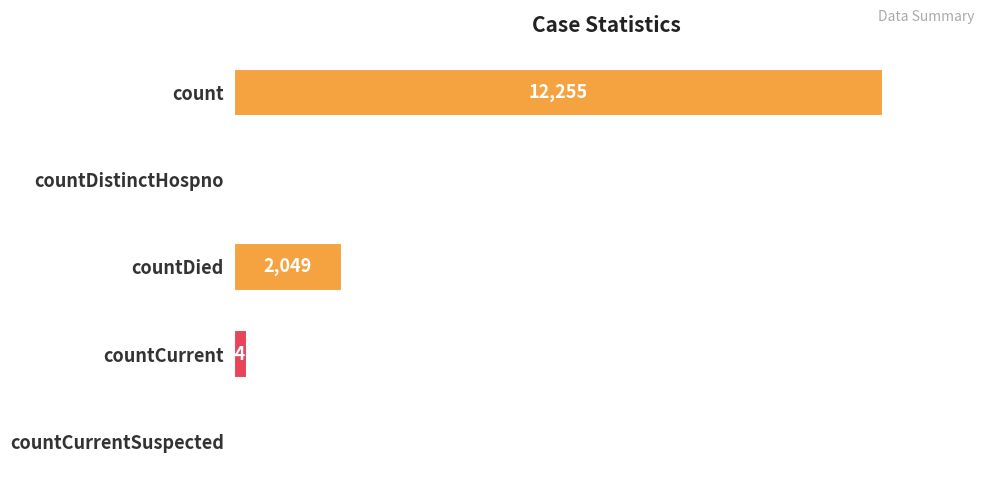

Which has a higher value, countDistinctHospno or count?

count